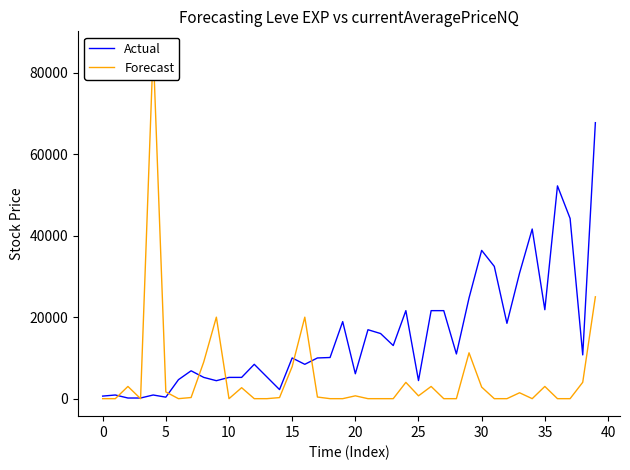

What are all the series names shown in the legend?

Actual, Forecast